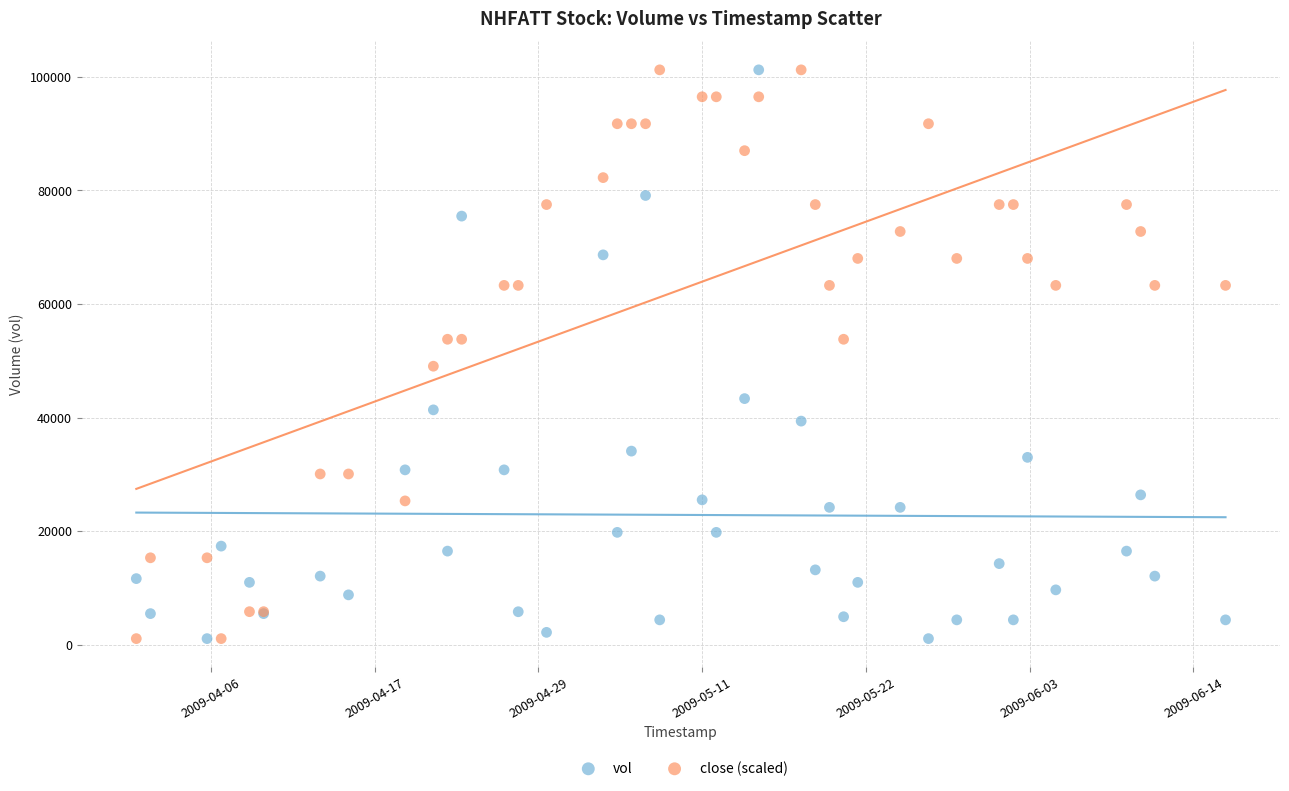

What is the X range (max minus min) for the scatter plot?

6652800.0